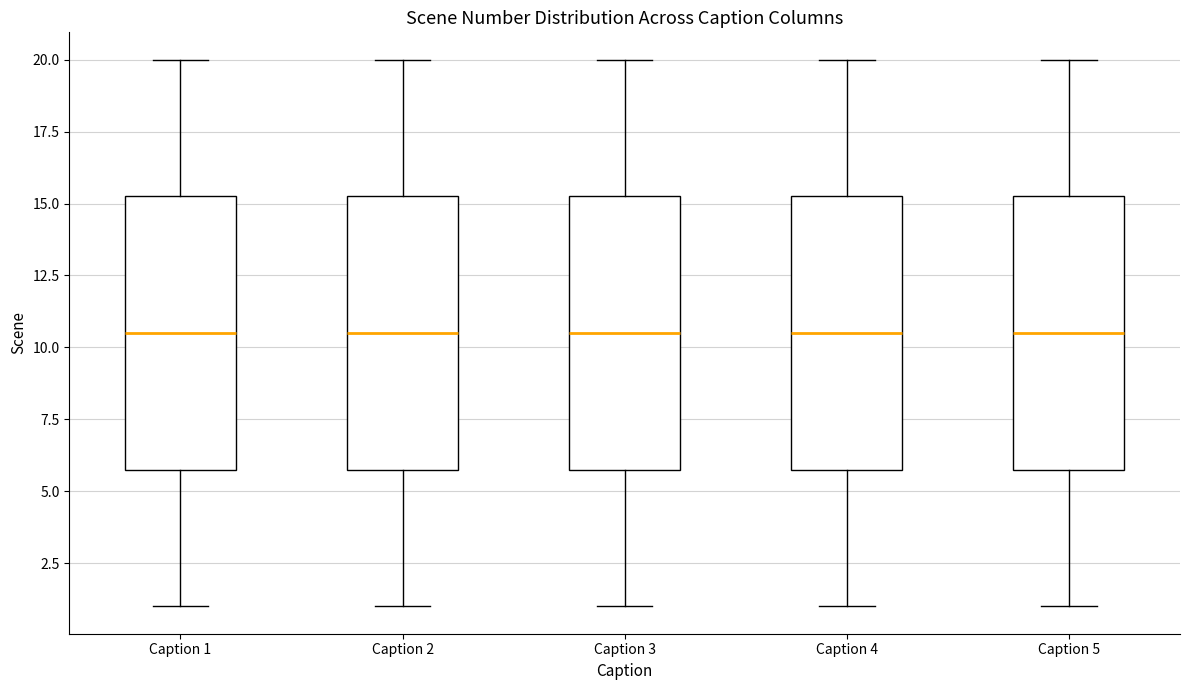

Reading left to right, read every box against the y-axis: the position of its median line, the range the box covers, and the ends of its whiskers. The values are not printed on the chart, so give them approximately, as read against the axis.

Caption 1: median 10.5, box 6.0 to 15.5, whiskers 1.0 to 20.0
Caption 2: median 10.5, box 6.0 to 15.5, whiskers 1.0 to 20.0
Caption 3: median 10.5, box 6.0 to 15.5, whiskers 1.0 to 20.0
Caption 4: median 10.5, box 6.0 to 15.5, whiskers 1.0 to 20.0
Caption 5: median 10.5, box 6.0 to 15.5, whiskers 1.0 to 20.0